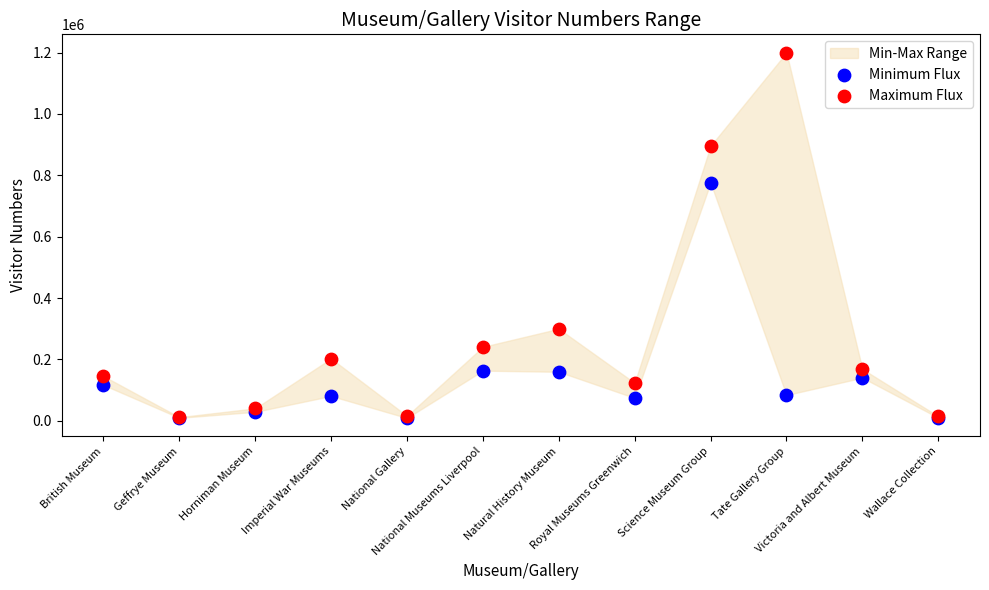

Across all series, what Y value is closest to 604633?

776000